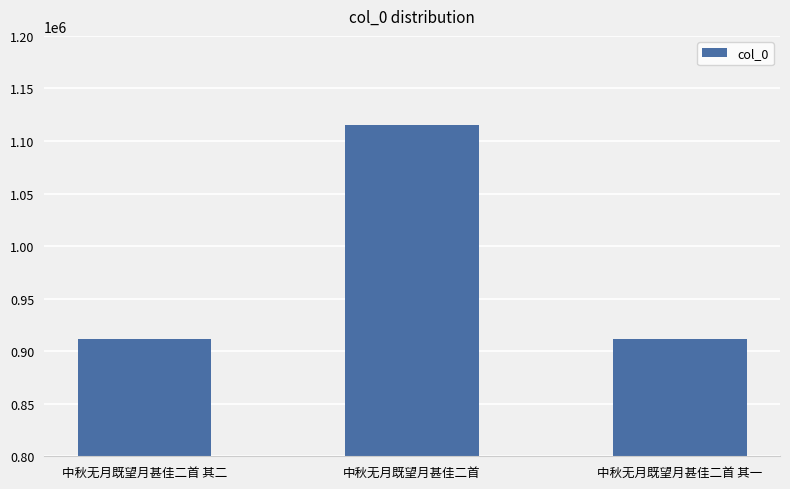

What is the sum of the values at 中秋无月既望月甚佳二首 and 中秋无月既望月甚佳二首 其一?

2027416